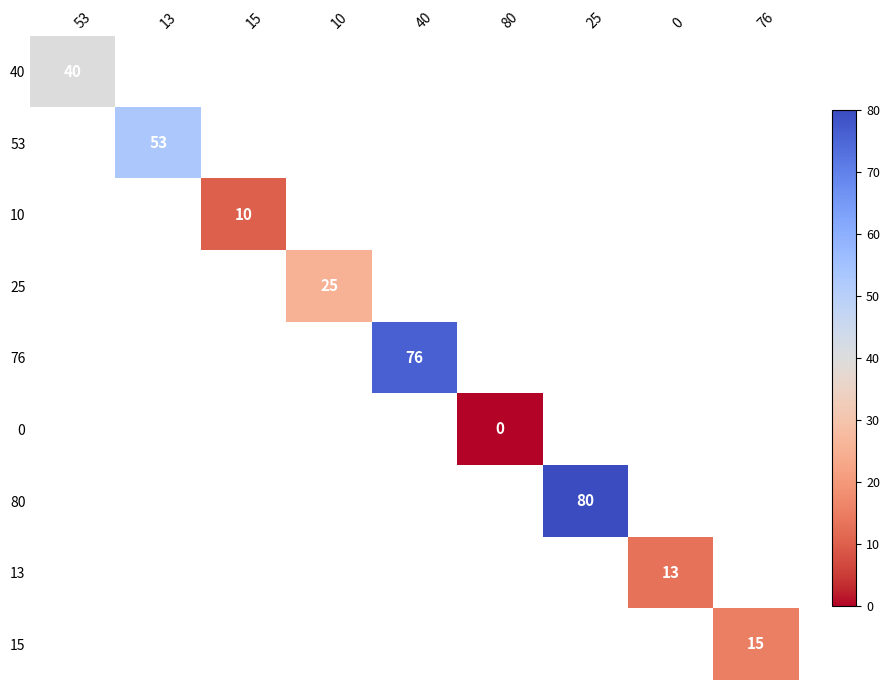

The 10 series shows 4 at 15. True or false?

False